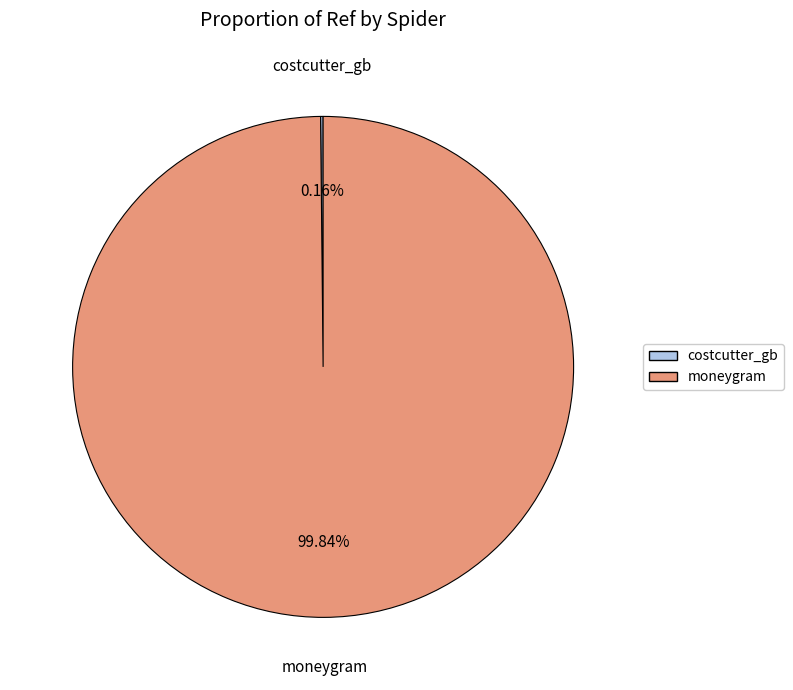

Is it true that moneygram is 100% of the pie?

True